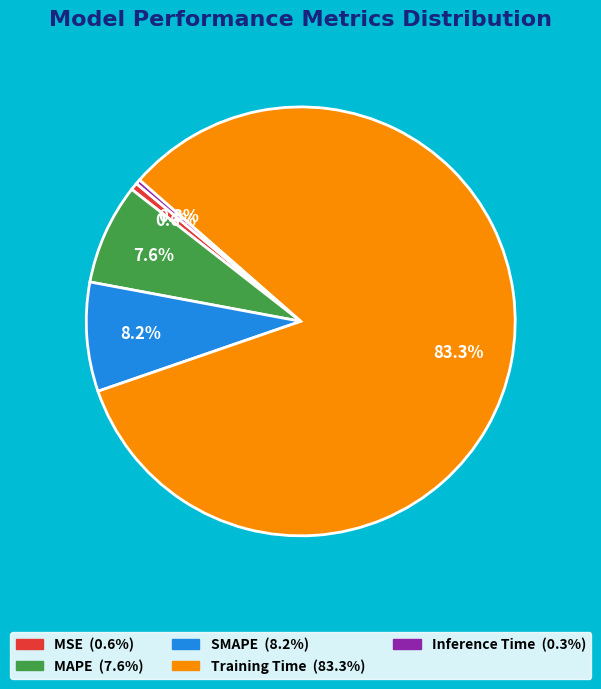

How many slices are in this pie chart?

5